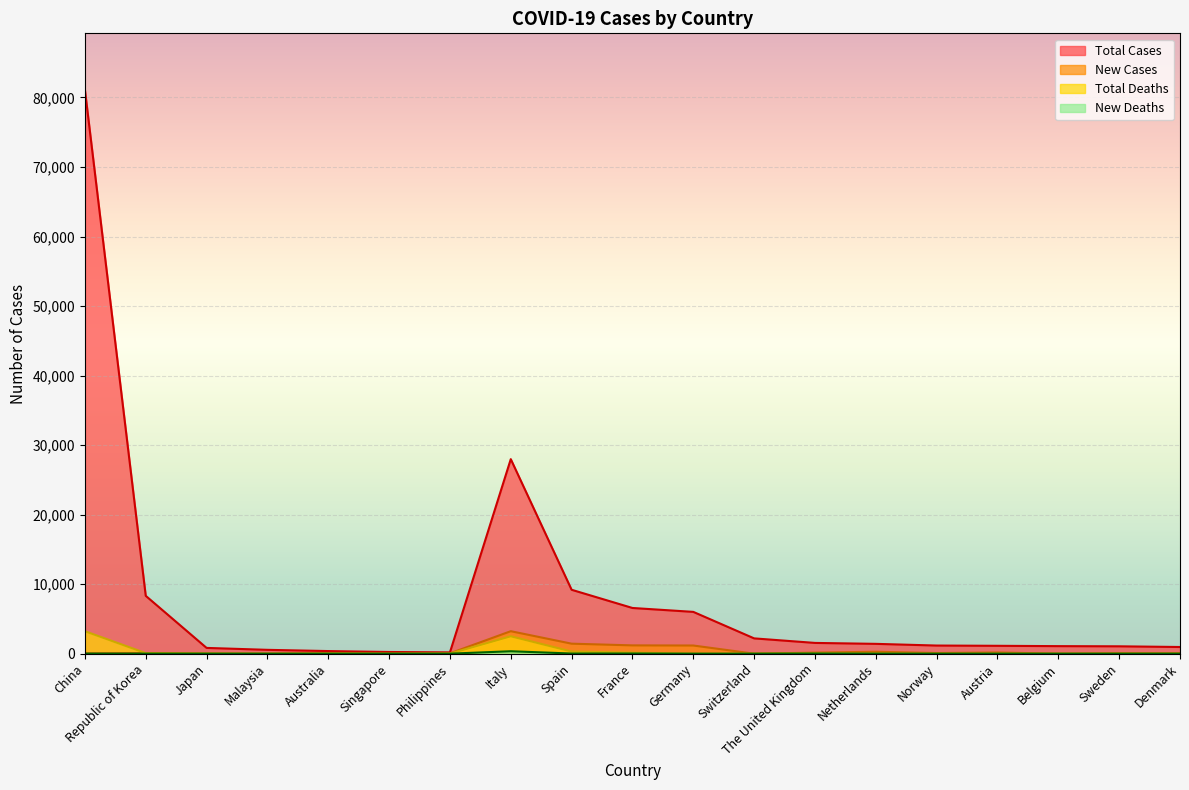

What is the difference between the highest and lowest values at Italy?

27631